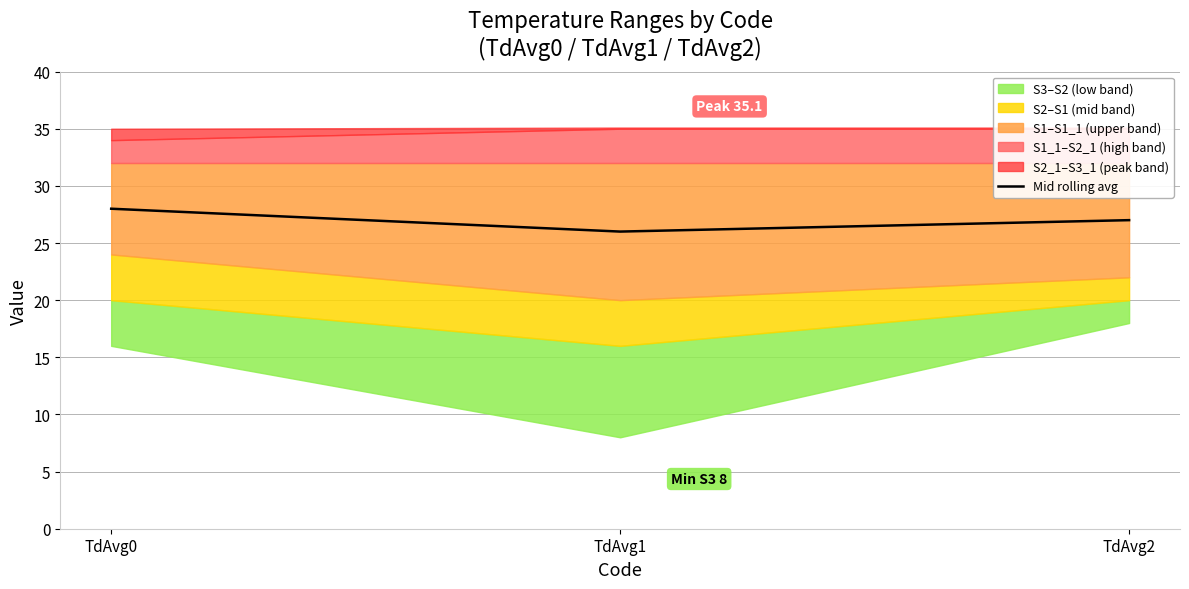

Does the chart have visible grid lines?

Yes